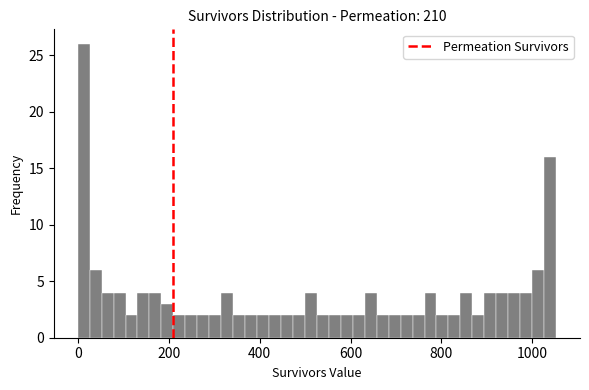

Read against the x-axis, roughly where is the centre of the tallest bar?

20